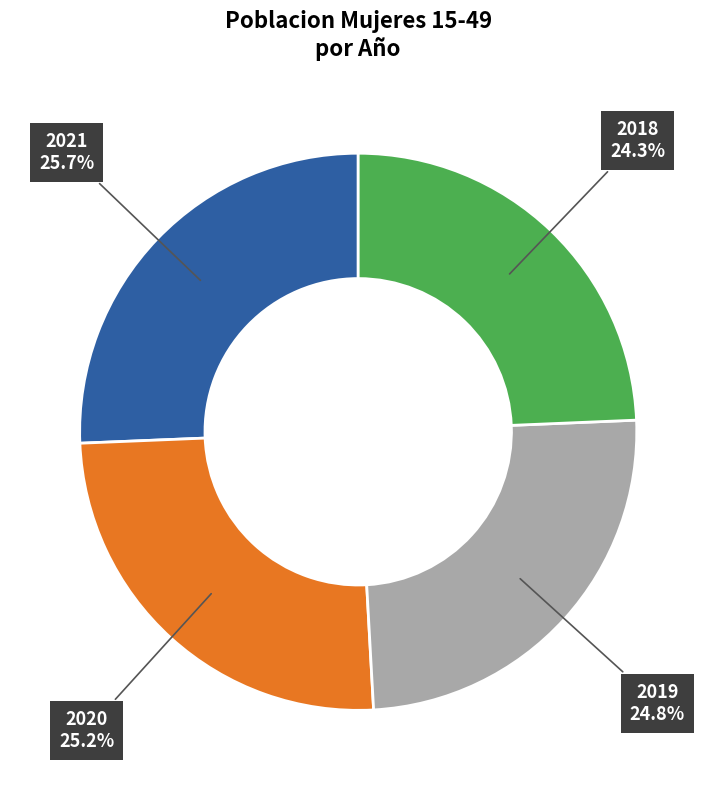

Does any single category account for the majority?

No